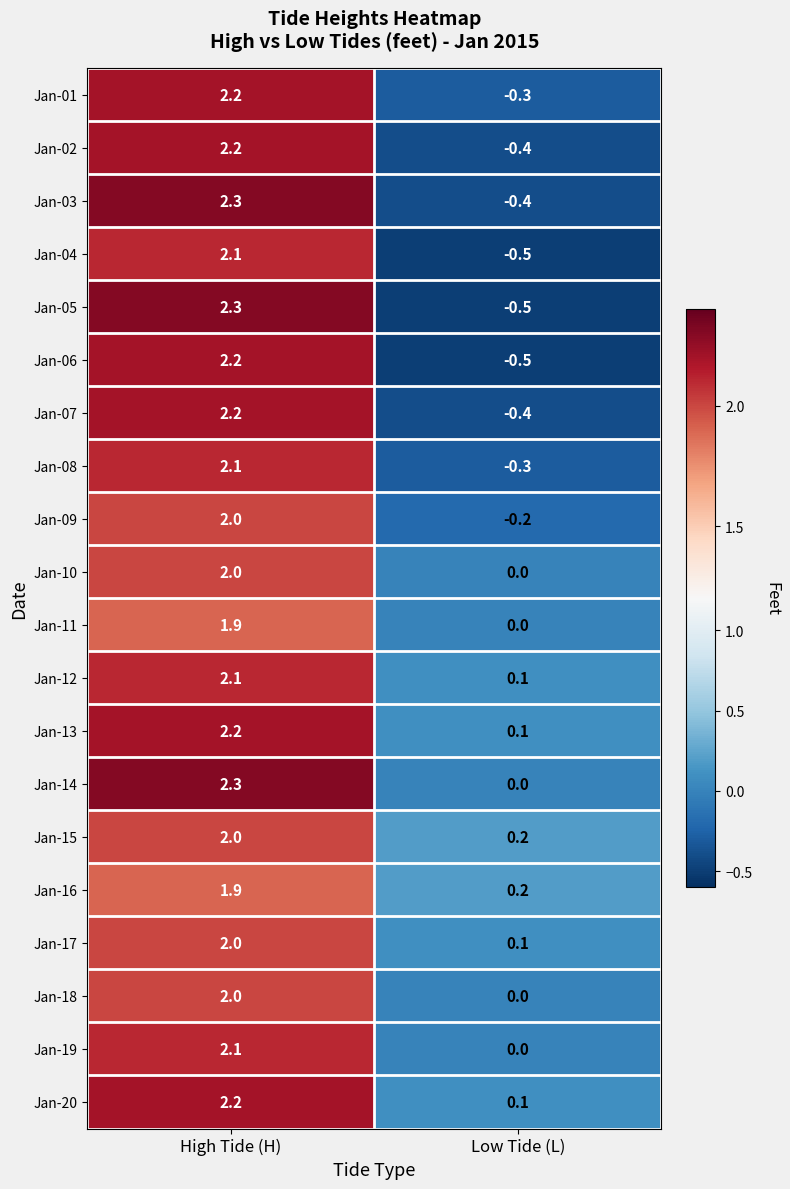

What is the total value across all series at Low Tide (L)?

-2.7